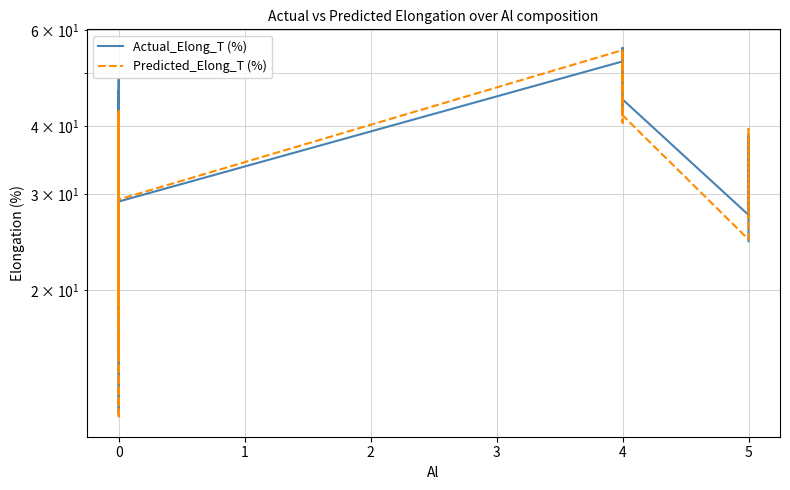

How many intersections are there between Actual_Elong_T (%) and Predicted_Elong_T (%)?

20